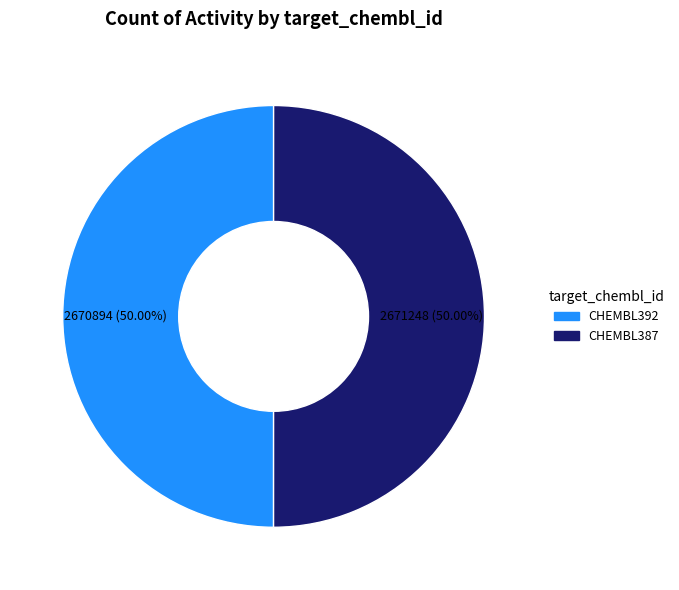

True or false: CHEMBL392 accounts for 50% of the total.

True